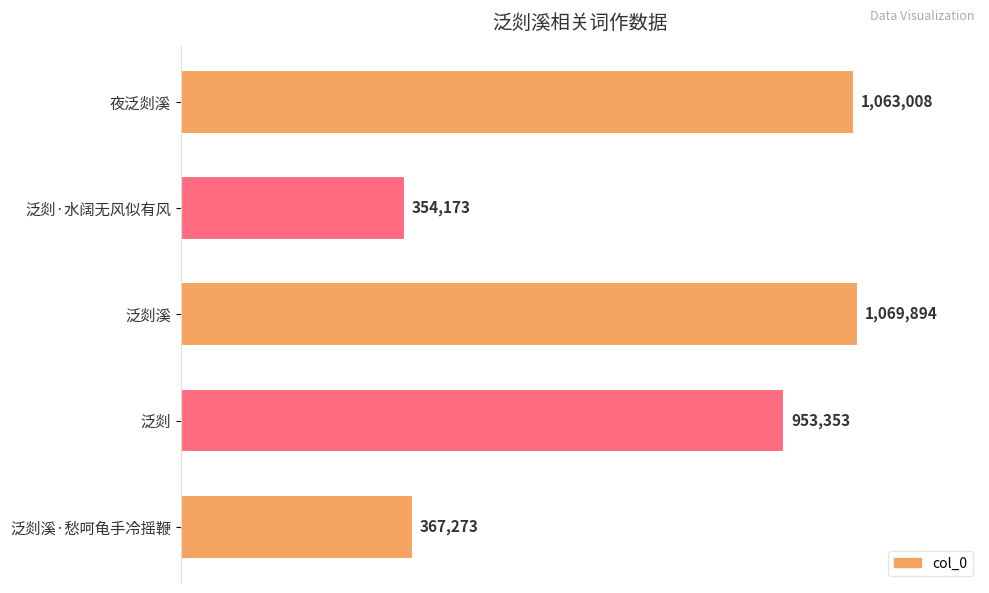

What is the minimum value shown in the chart?

354173